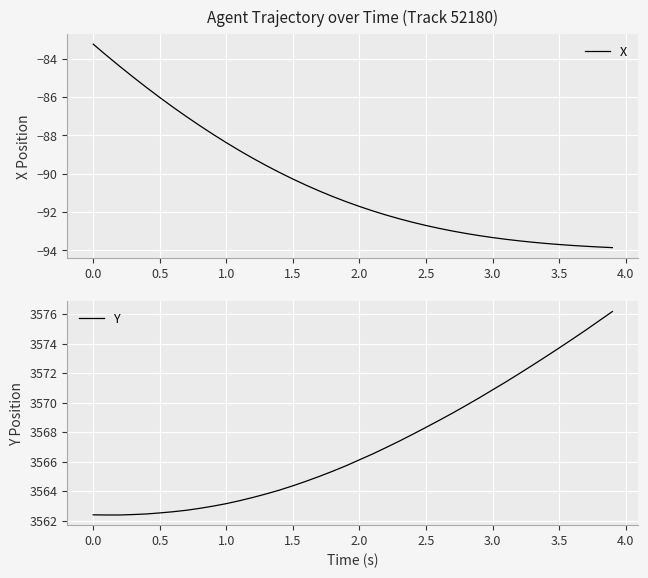

What is the lowest value of the X series?

-93.9